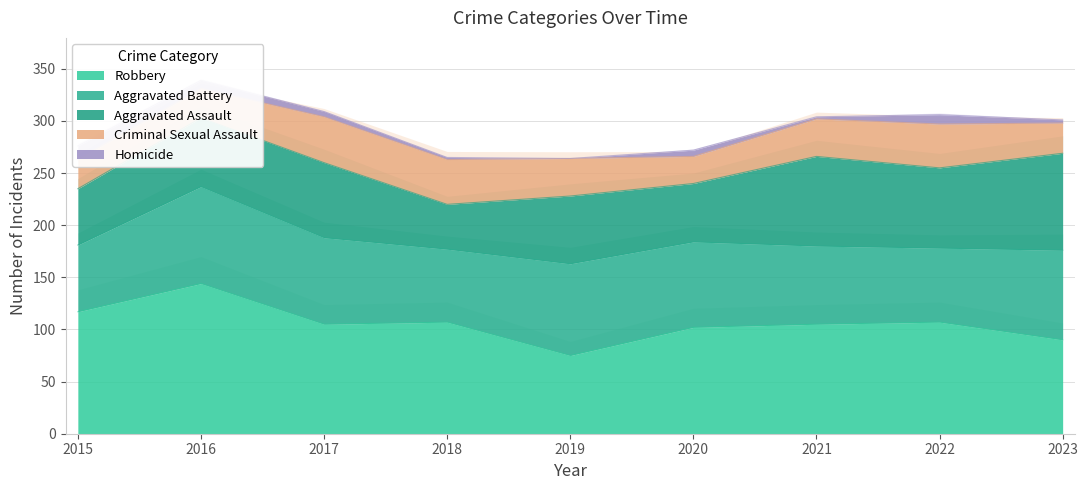

Which category has the highest value across all series?

2016